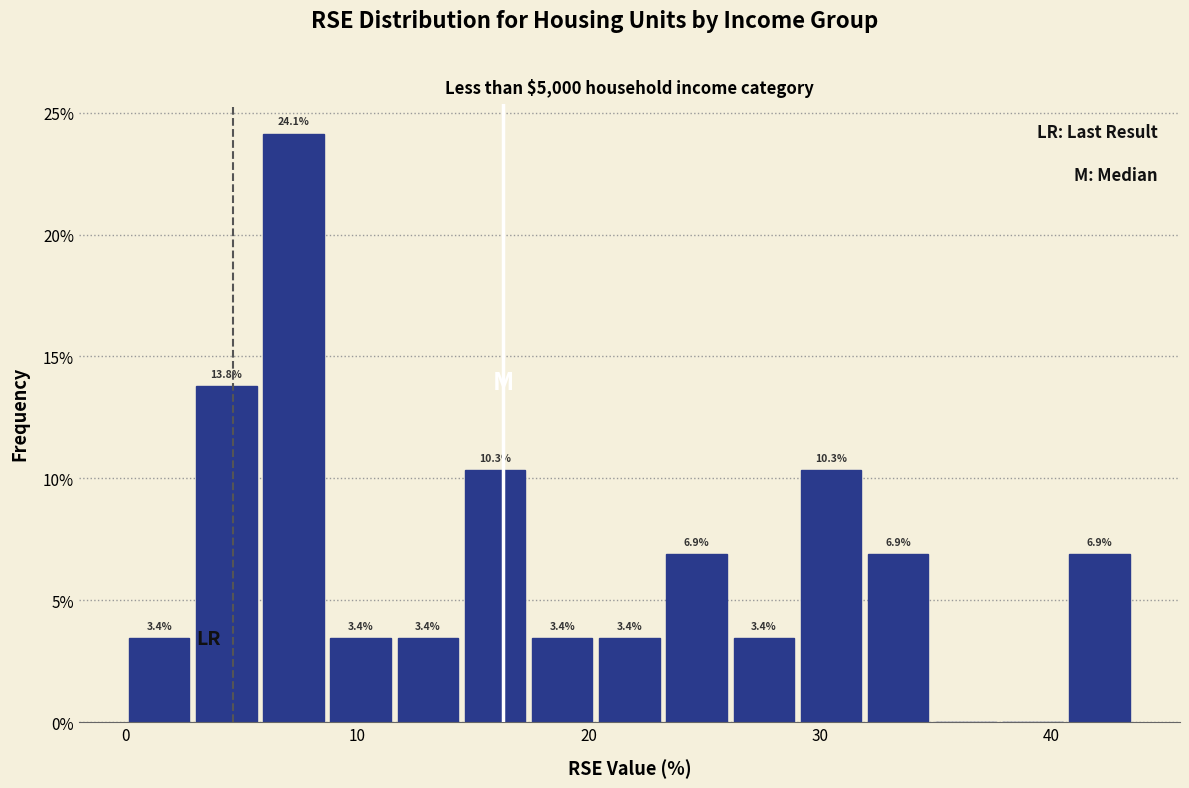

Around what value on the x-axis is the tallest bar? Give the approximate position of its centre, as read against the axis.

7